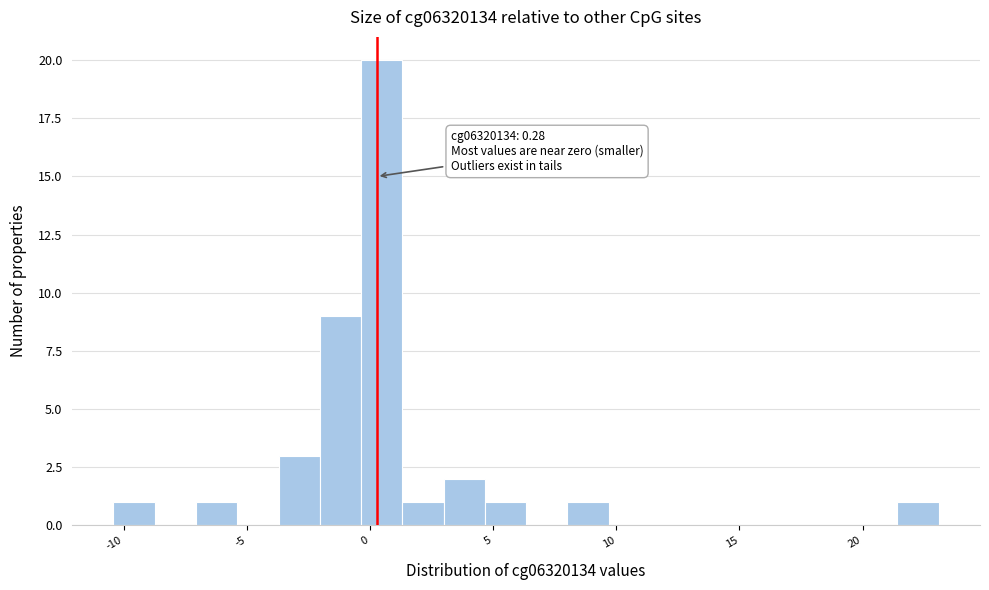

Read against the x-axis, roughly where is the centre of the tallest bar?

0.5